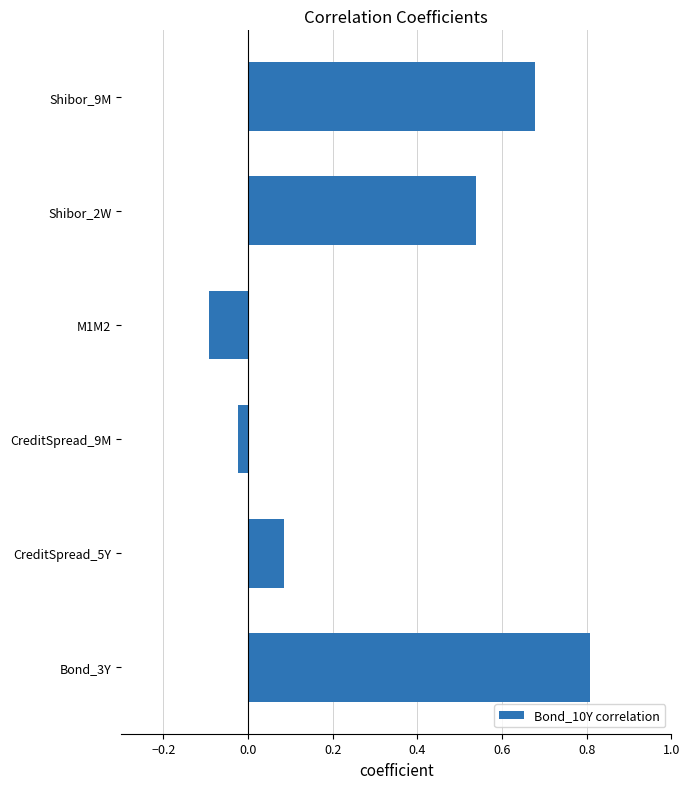

True or false: the data shows -0.1 at M1M2.

True